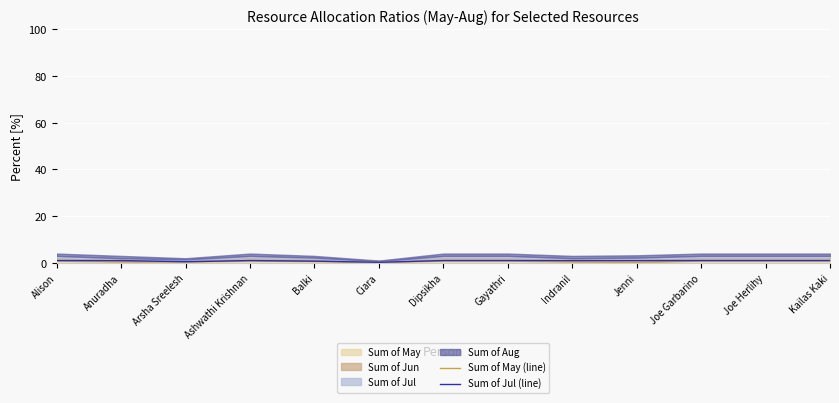

Which series has the largest range (max minus min)?

Sum of May (line)